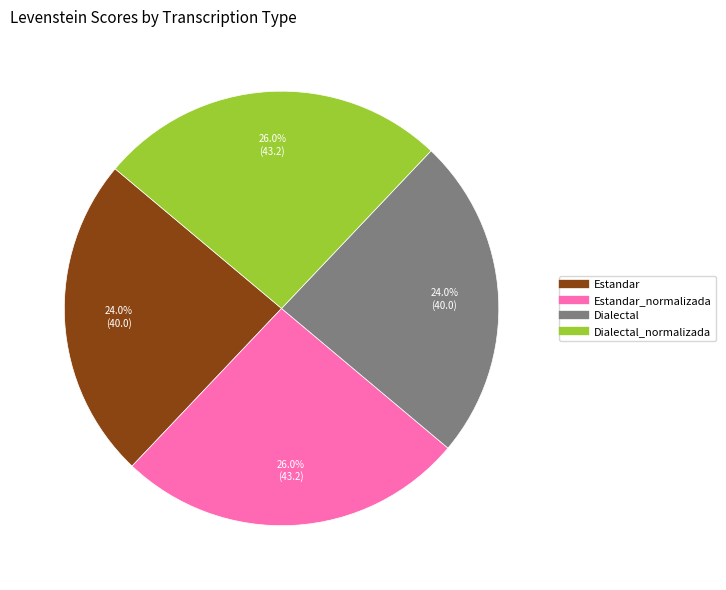

Does any single category account for the majority?

No